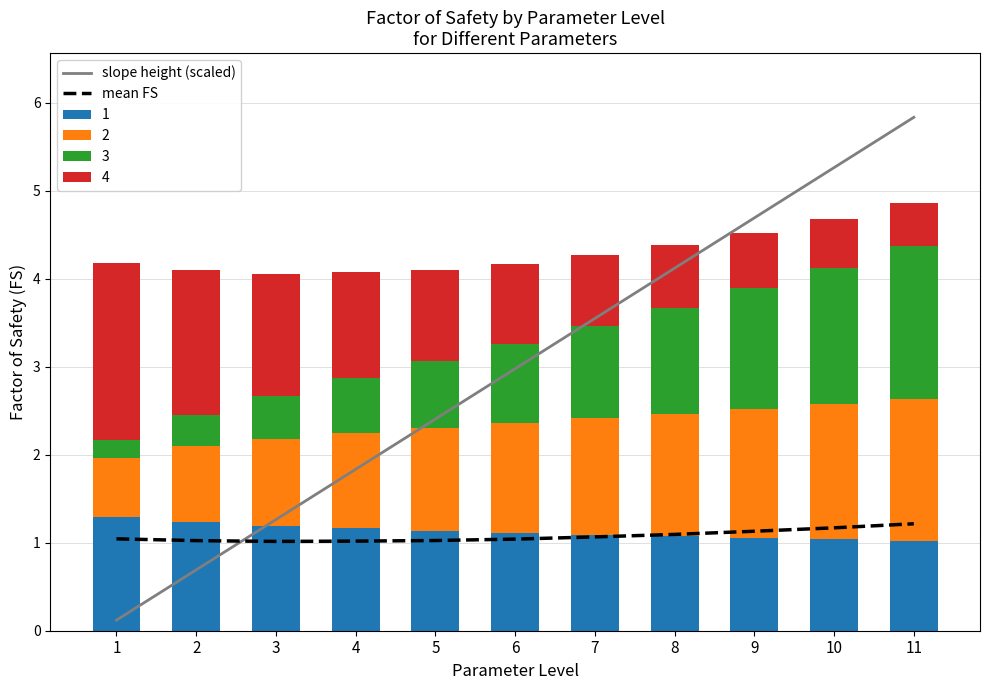

What is the average value of the slope height (scaled) series?

3.0